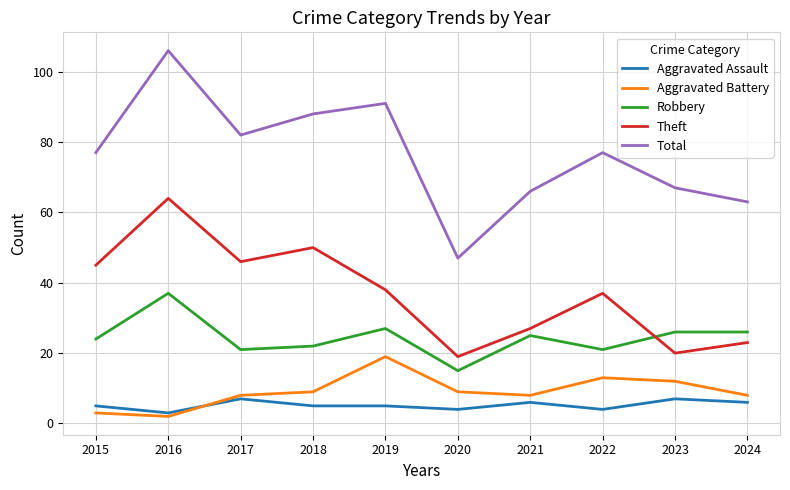

True or false: Aggravated Assault and Robbery intersect in this chart.

False